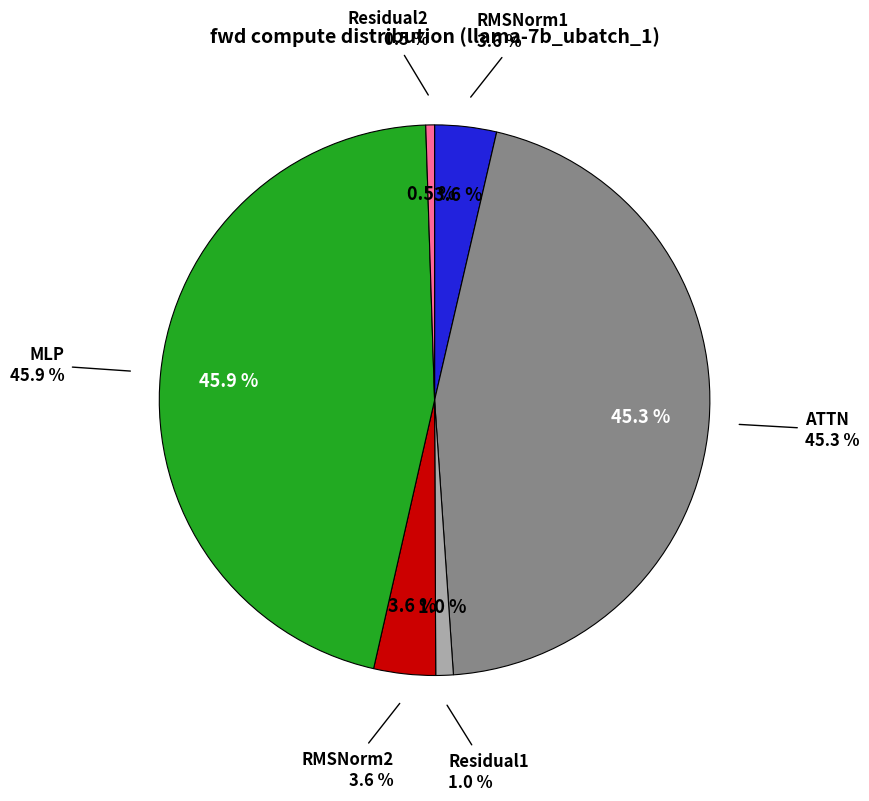

What percentage is the Residual1 slice, to the nearest percent?

1%